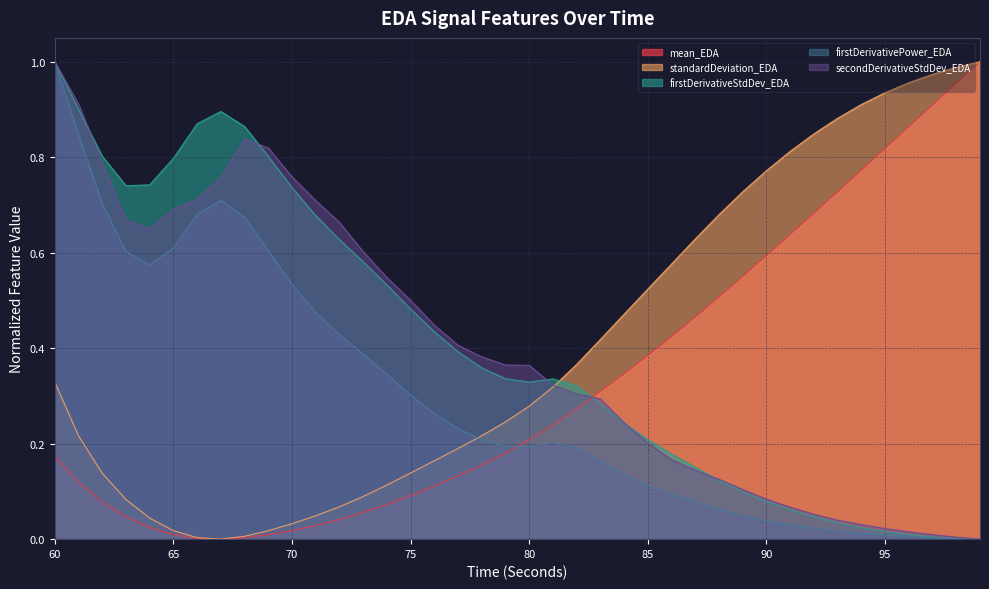

In firstDerivativeStdDev_EDA, how many points are higher than both neighbors (excluding endpoints)?

2